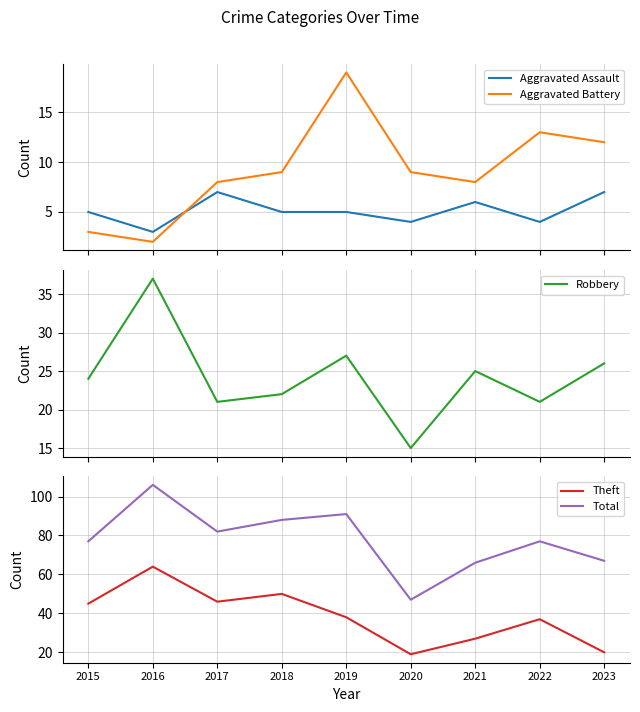

True or false: Aggravated Assault and Theft intersect in this chart.

False